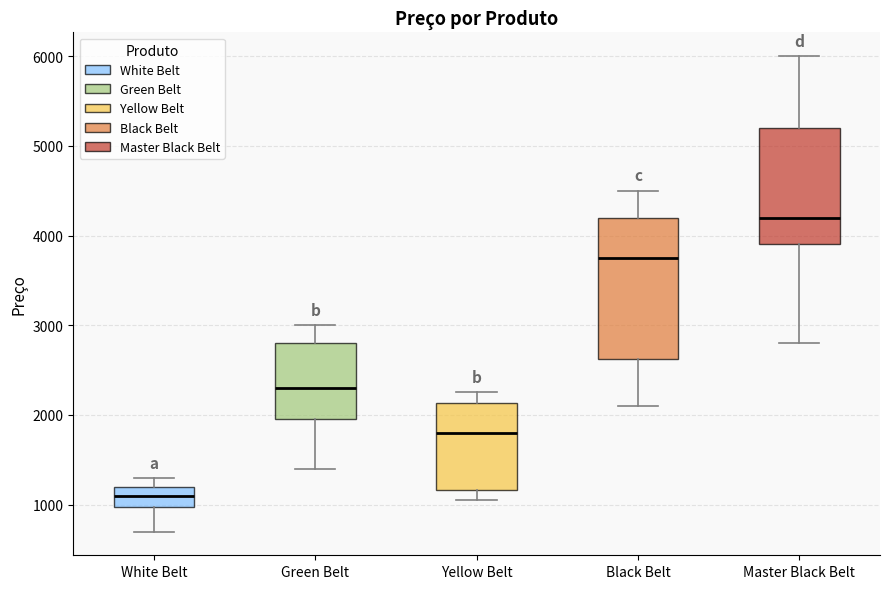

Which box has the lowest median line?

White Belt